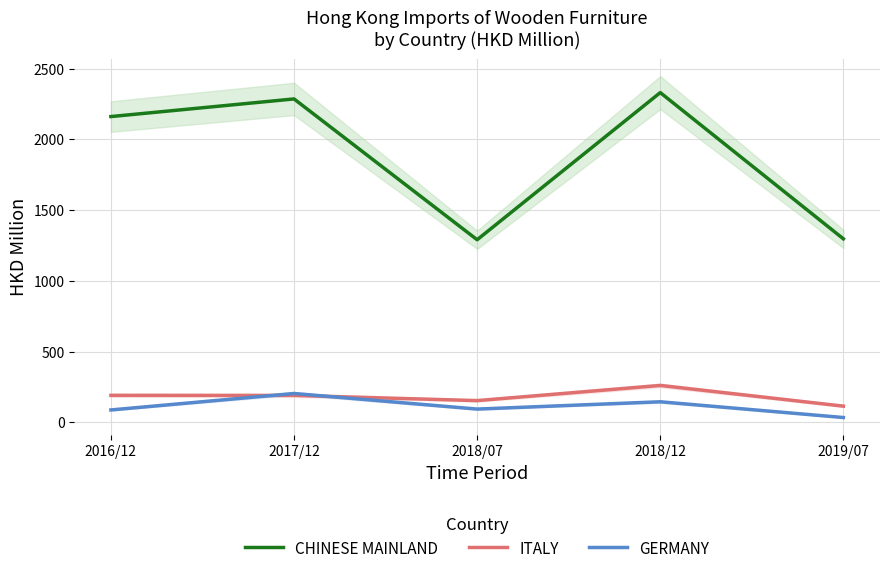

True or false: CHINESE MAINLAND has a value of 2285.9 at 2017/12.

True